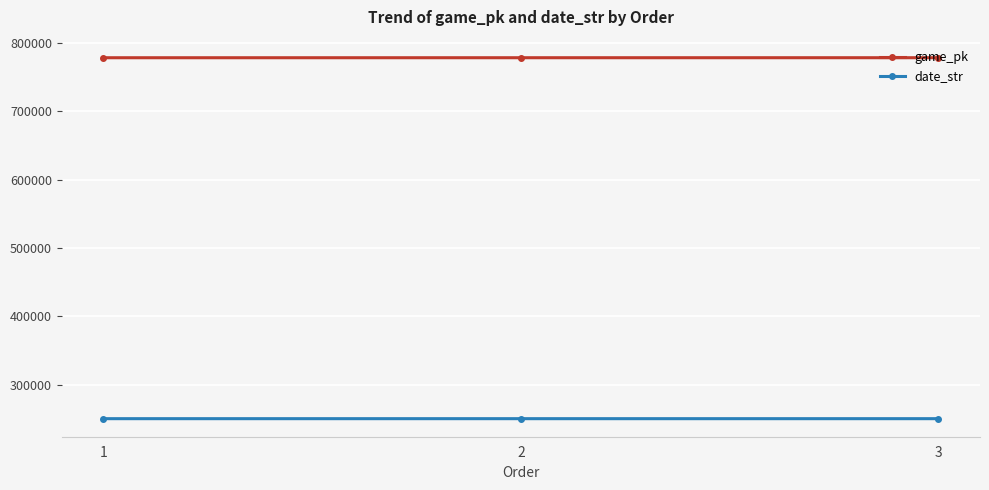

Is the value of game_pk at 2 greater than the value of date_str at 3?

Yes